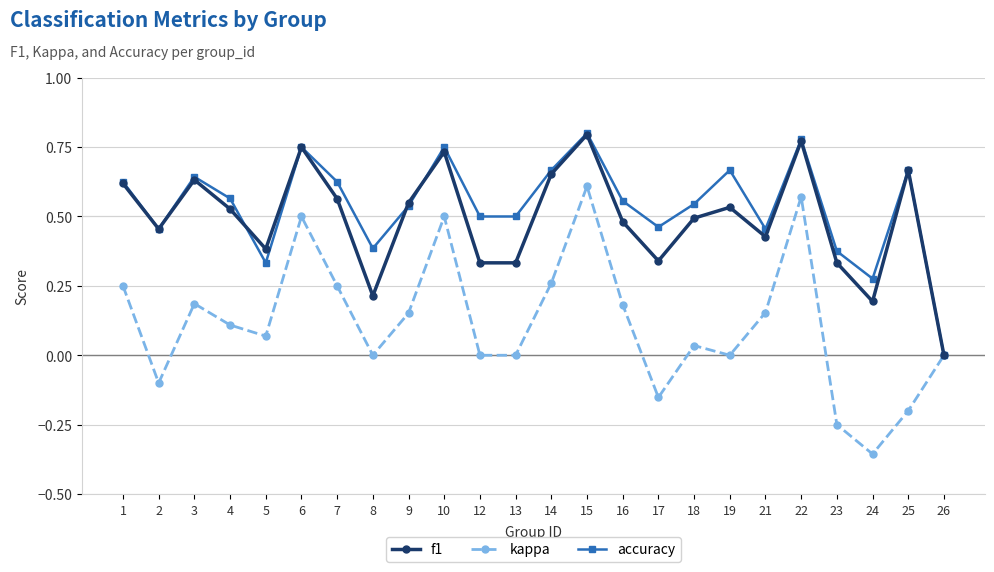

Which series has the largest total across all categories?

accuracy